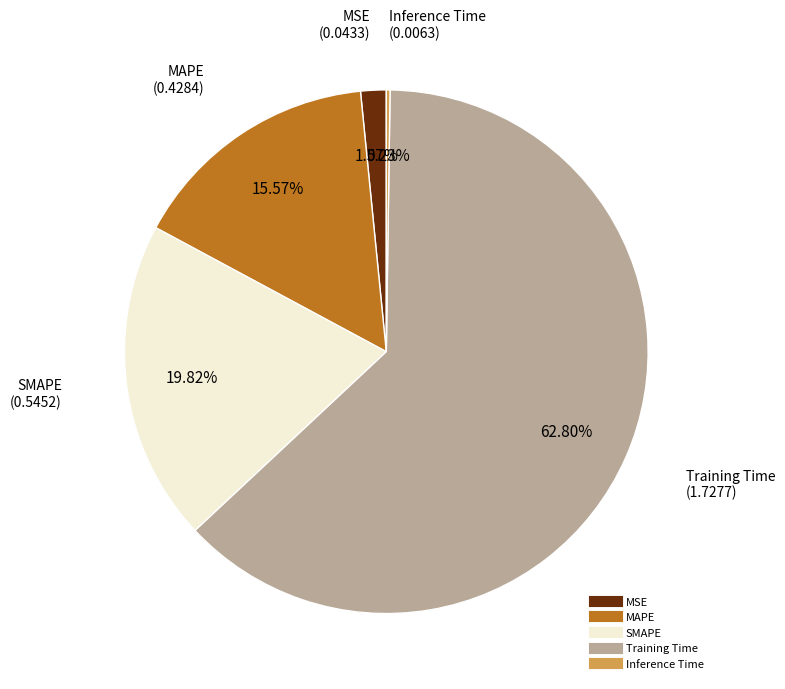

Which category has the biggest portion of the pie?

Training Time